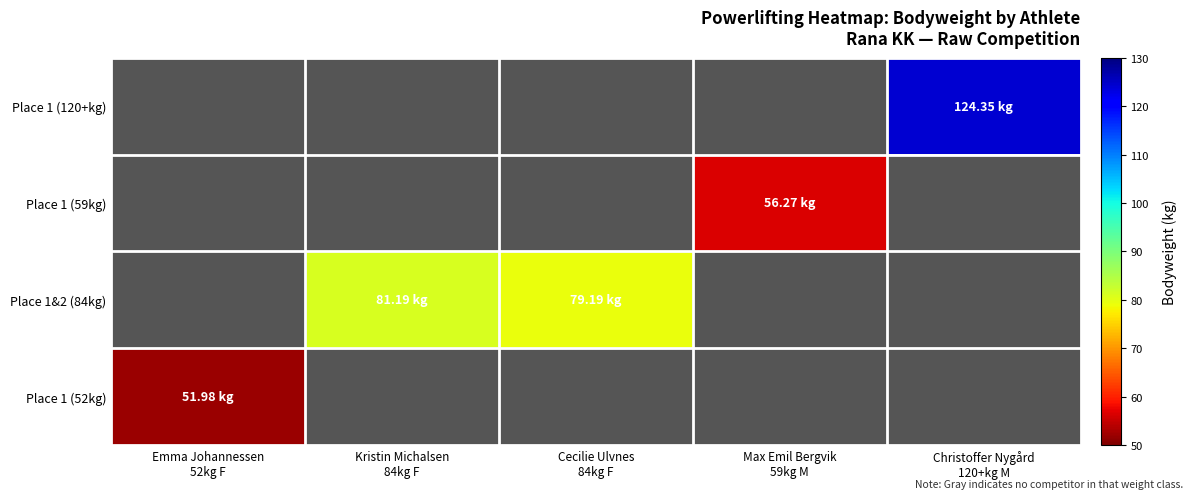

Is the value of Place 1 (120+kg) at Kristin Michalsen 84kg F greater than the value of Place 1 (52kg) at Cecilie Ulvnes 84kg F?

No